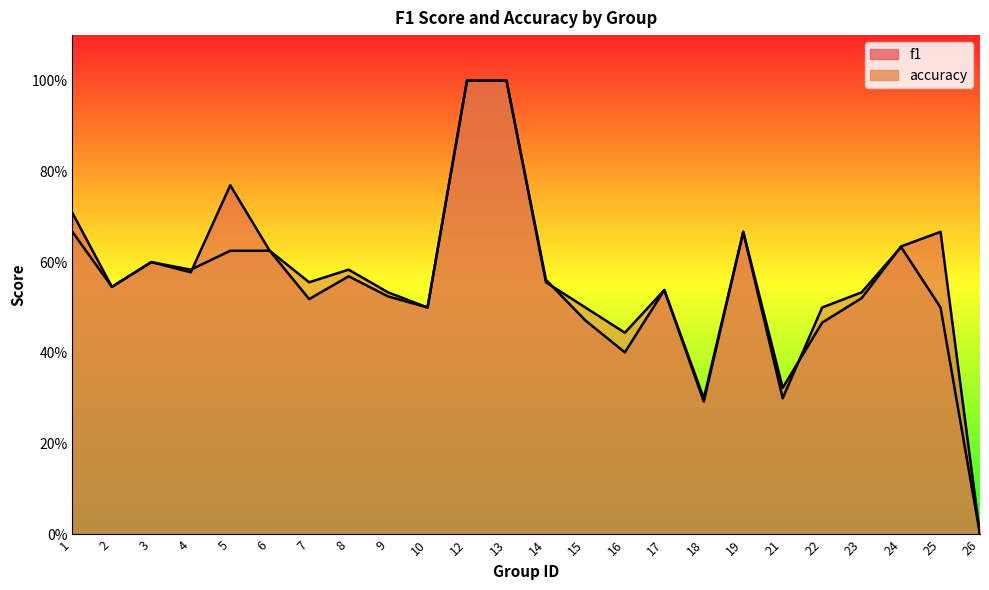

Between which two adjacent categories do accuracy and f1 first intersect?

4 and 5